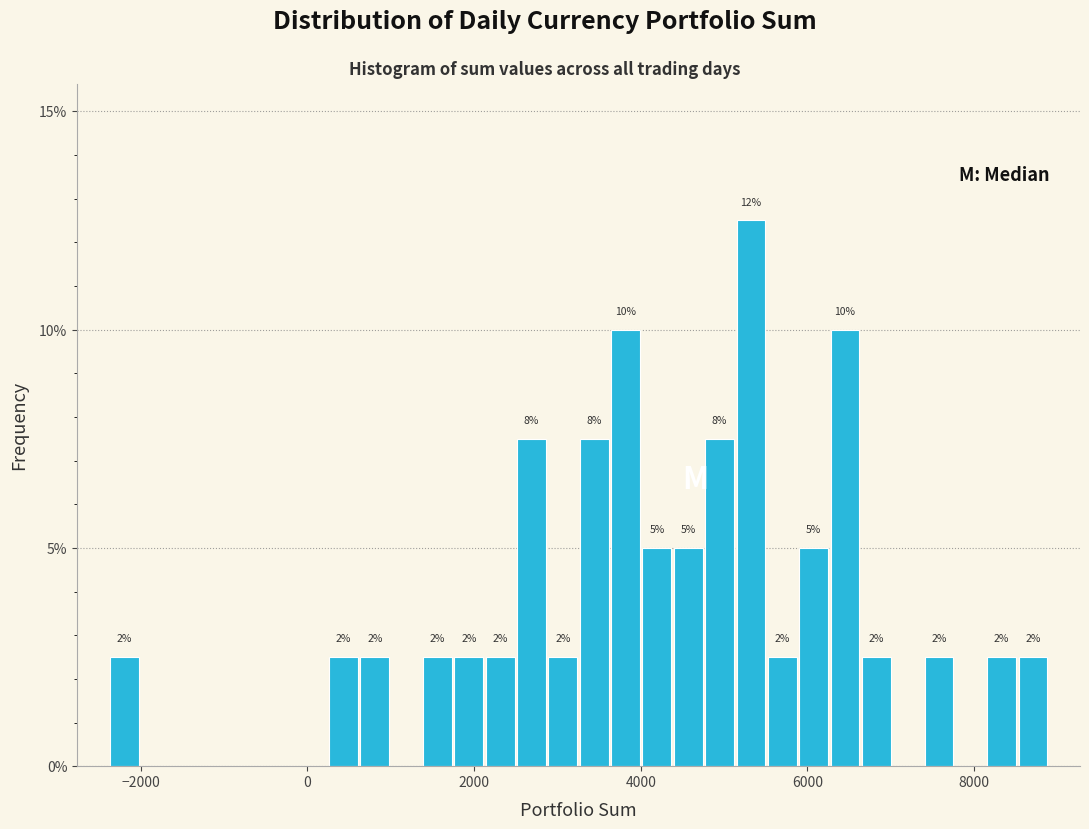

Around what value on the x-axis is the tallest bar? Give the approximate position of its centre, as read against the axis.

5400